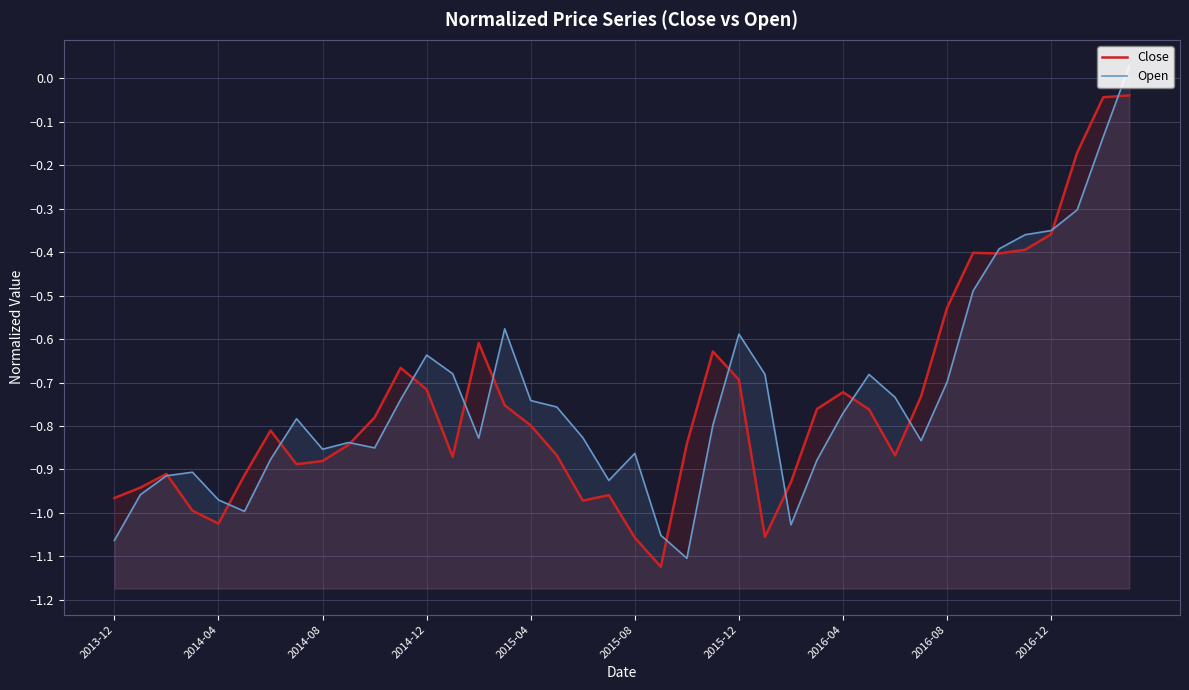

How many categories are shown in the chart?

40